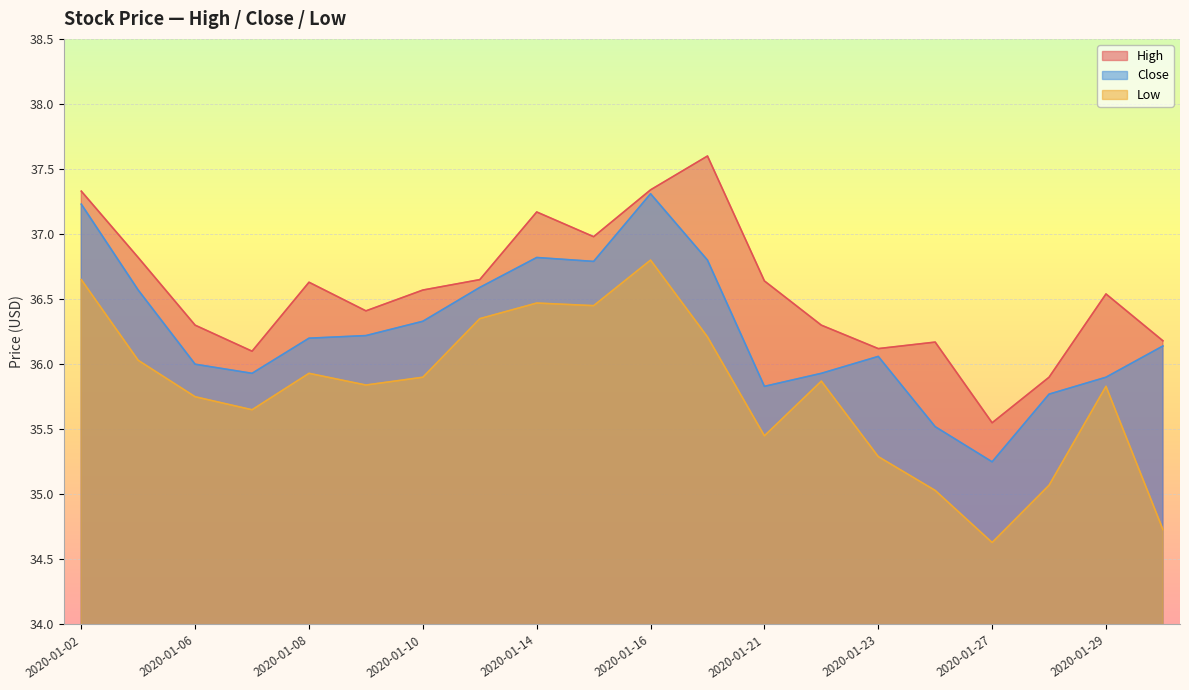

What is the value of the High point at the 5th from the left?

36.6